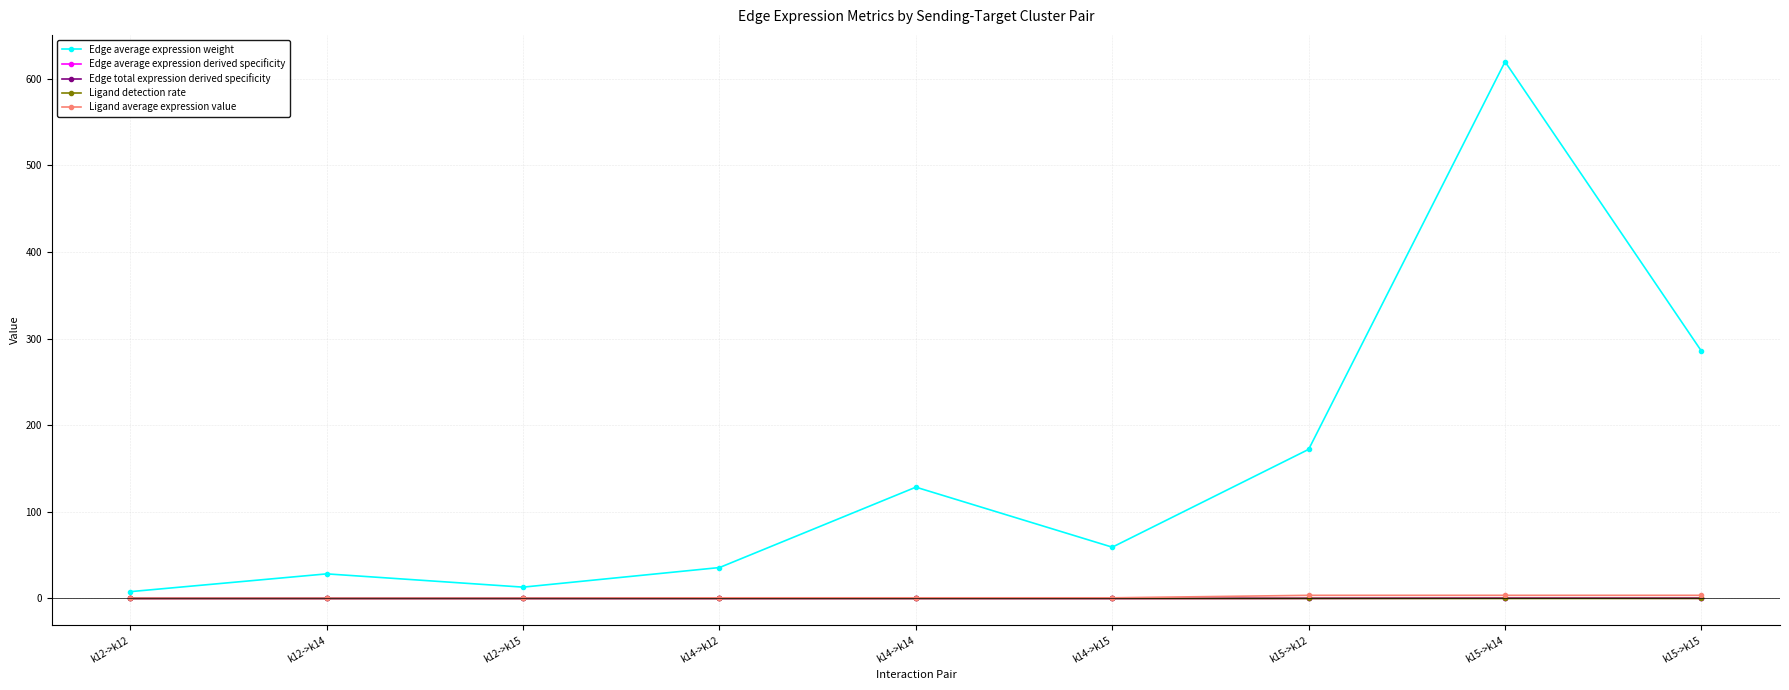

In Edge average expression derived specificity, how many points are lower than both neighbors (excluding endpoints)?

2